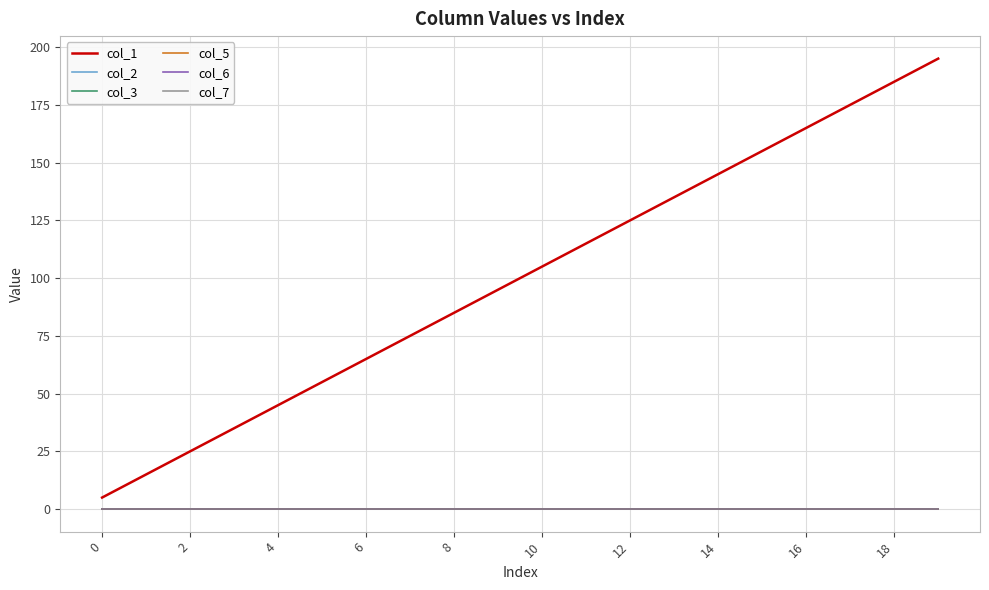

What is the maximum value shown in the chart?

195.0